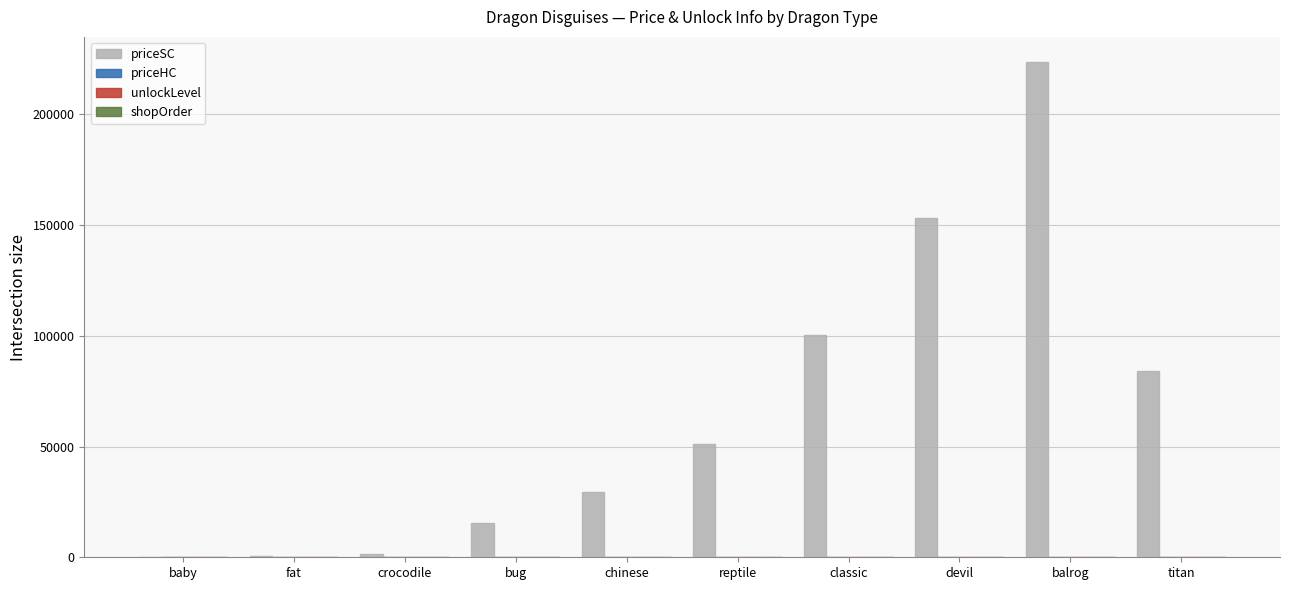

Which series changed the most between reptile and balrog?

priceSC